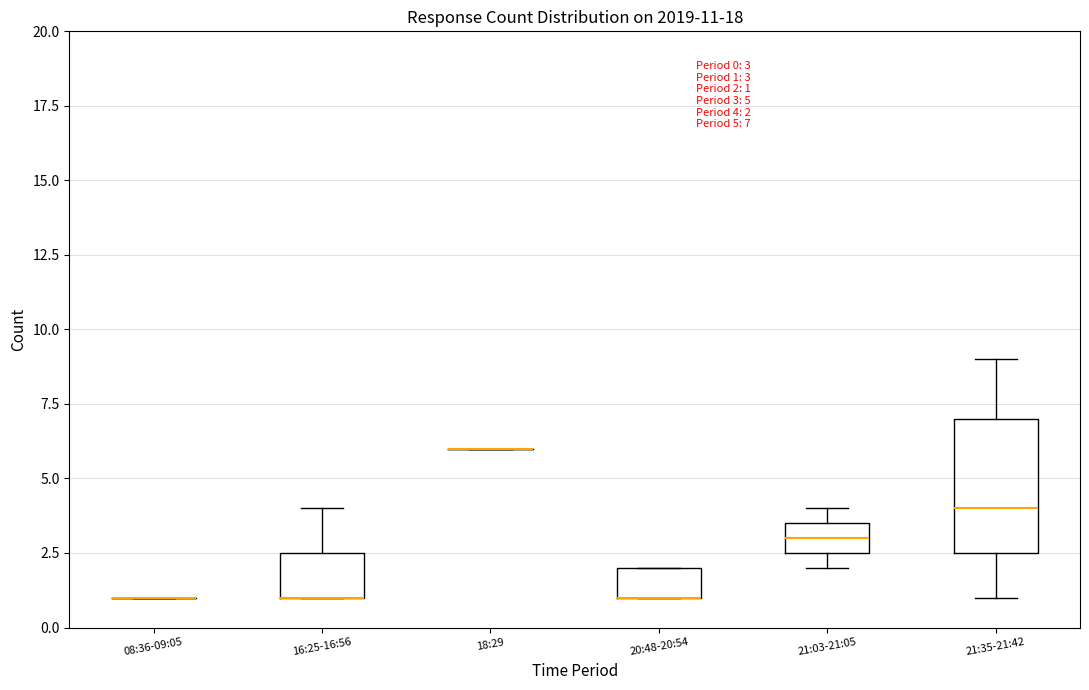

Comparing the boxes themselves (not the whiskers), which one is the tallest?

21:35-21:42